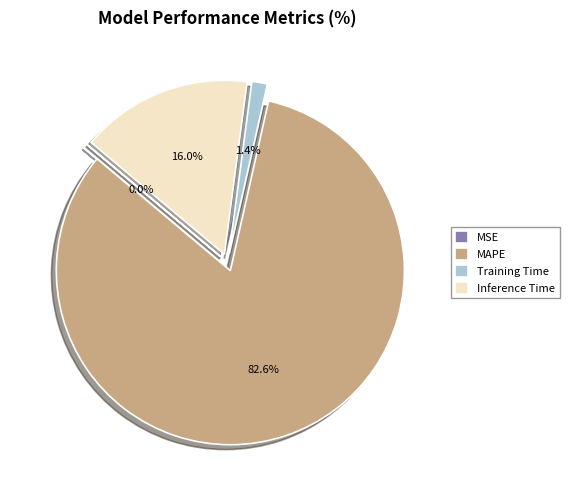

What is the smallest slice in the pie chart?

MSE